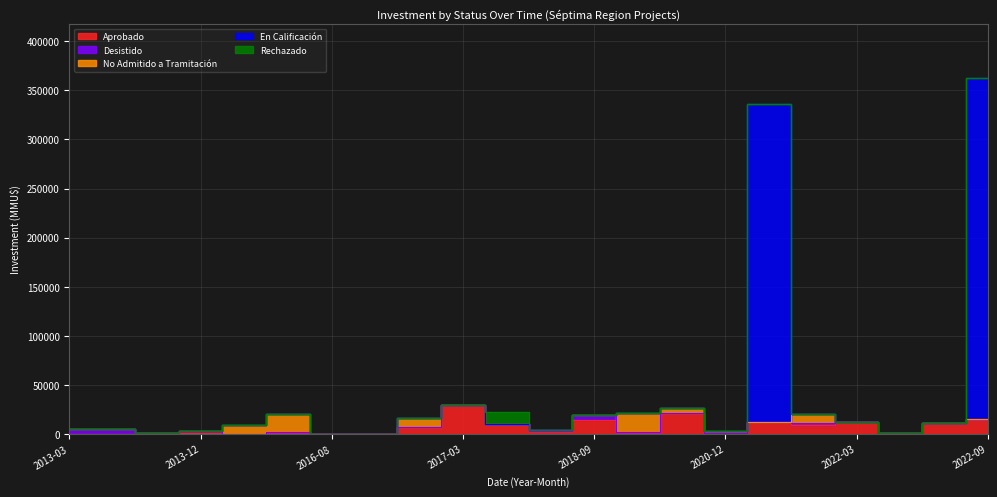

Is it true that Desistido equals 0 at 2016-08?

True